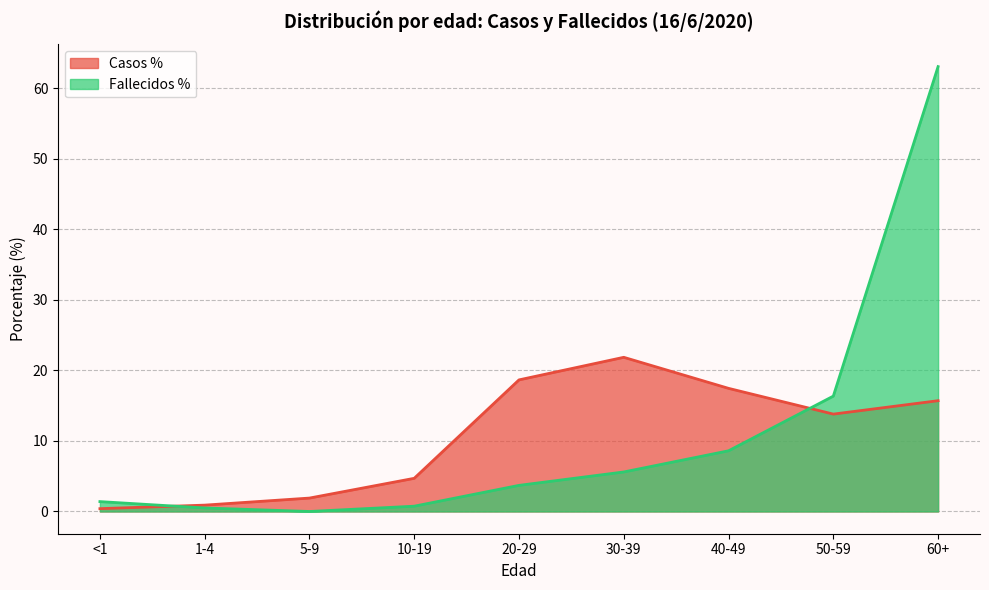

Which category has the highest value across all series?

60+